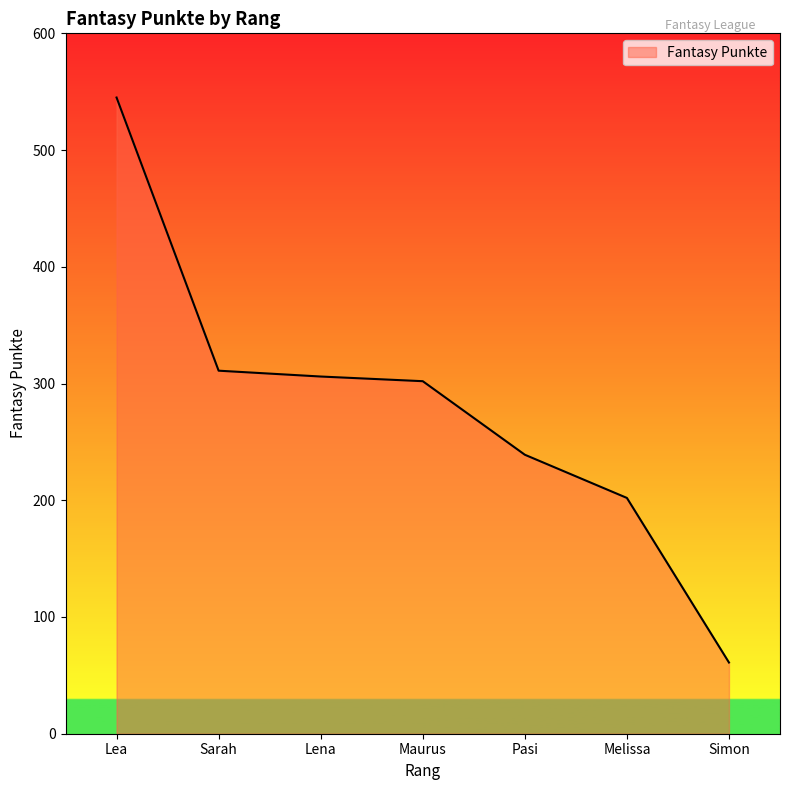

How many lines are shown in the chart?

1